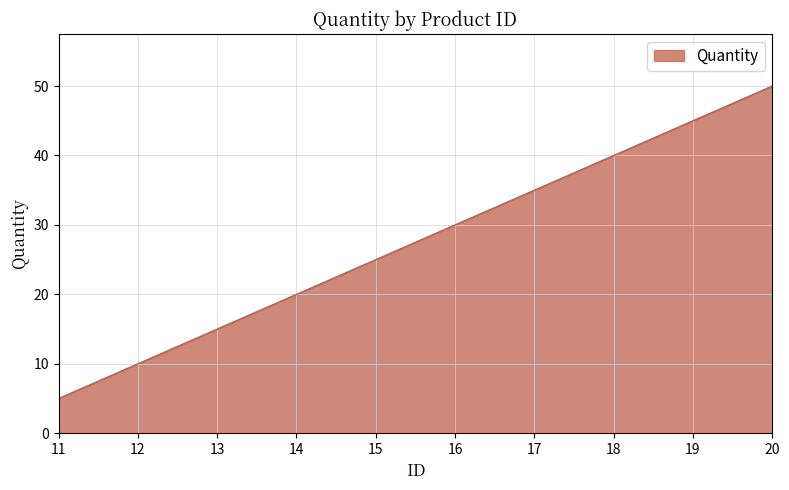

What is the minimum value shown in the chart?

5